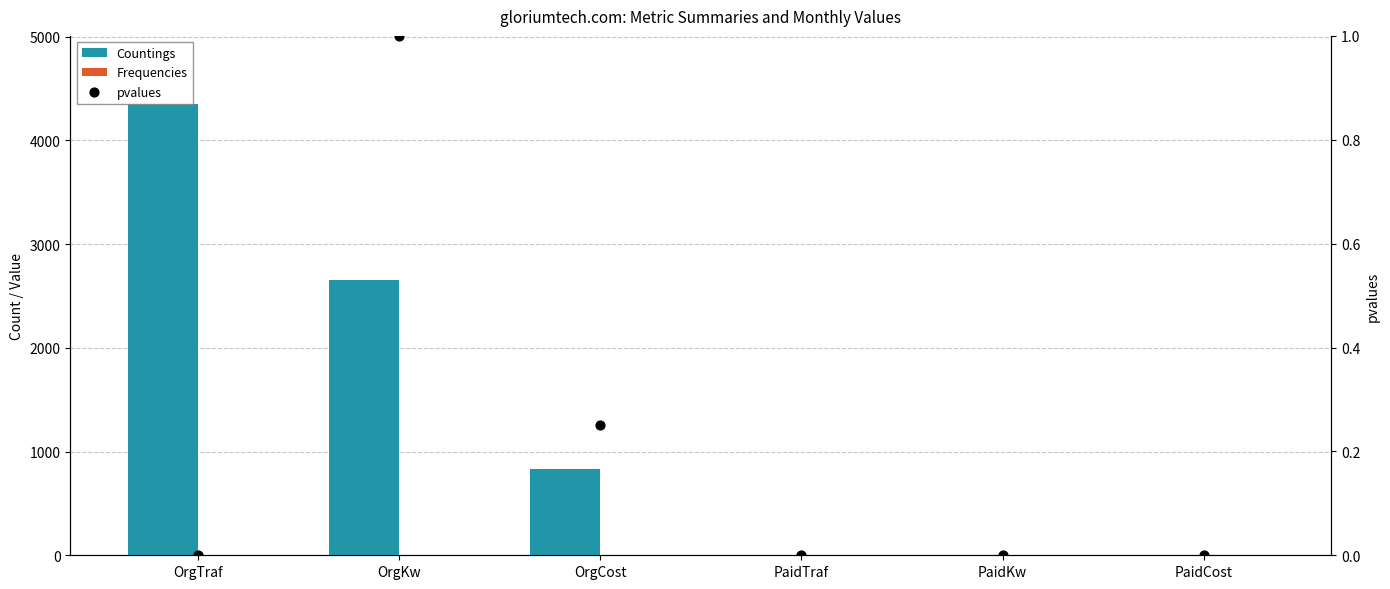

What is the total value across all series at OrgTraf?

4354.0